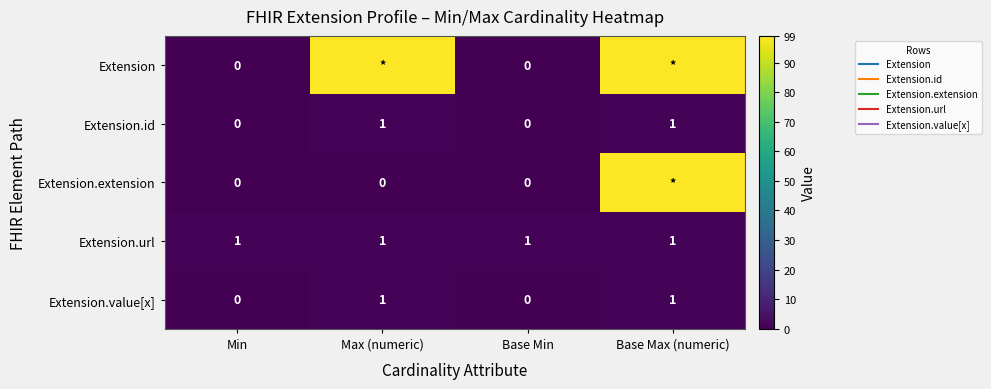

What is the difference between the maximum and minimum values in the Extension.value[x] series?

1